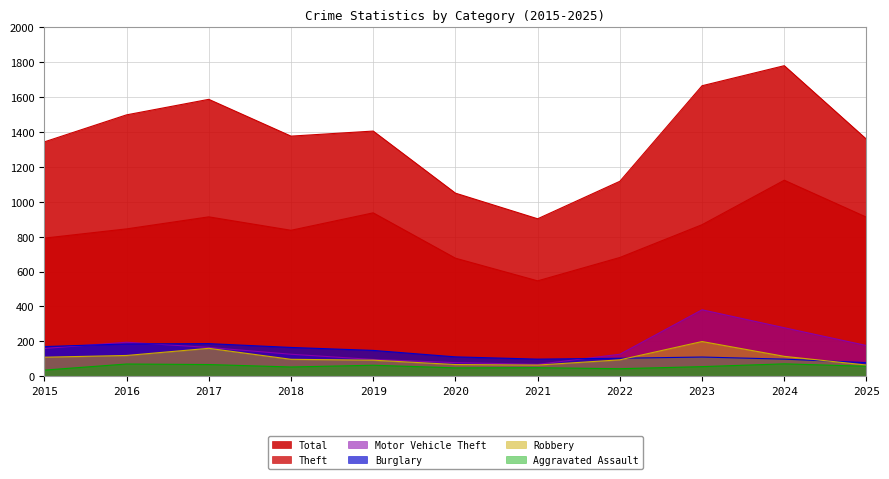

Reading left to right, extract all data points from this chart.

Theft: 792	845	914	837	937	677	547	681	869	1124	912
Total: 1344	1499	1588	1377	1406	1050	903	1118	1666	1781	1359
Burglary: 170	185	187	165	148	111	98	103	110	98	78
Motor Vehicle Theft: 159	195	165	126	96	78	68	126	381	278	176
Robbery: 109	119	160	97	92	67	64	94	199	114	64
Aggravated Assault: 35	70	67	53	63	48	49	43	55	71	57